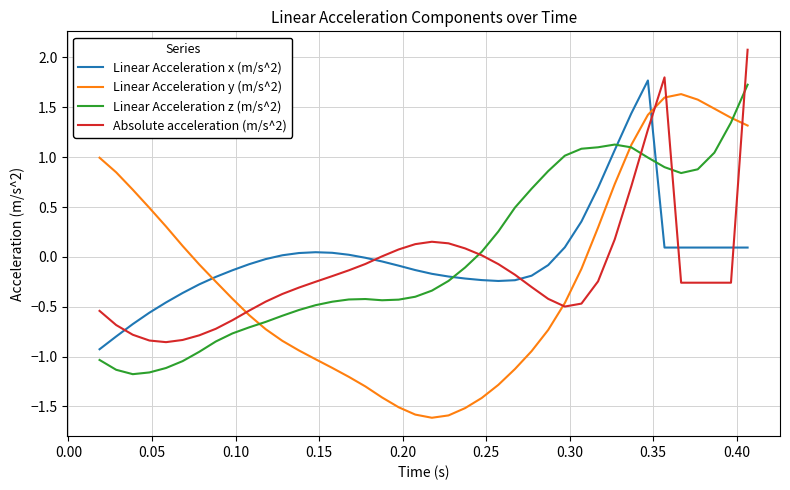

Which series has the largest range (max minus min)?

Linear Acceleration y (m/s^2)